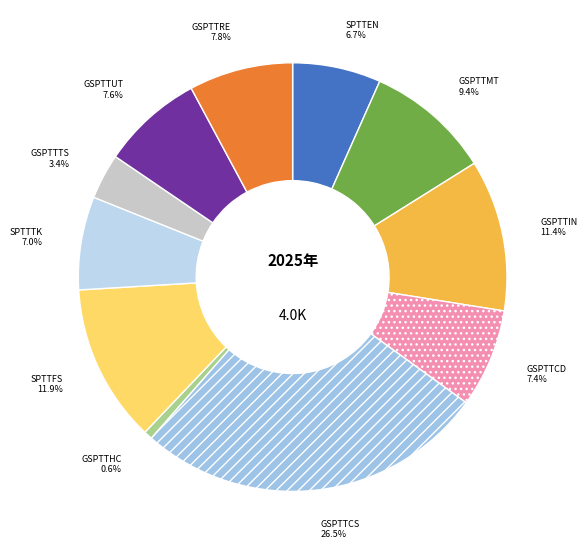

Does GSPTTHC account for over 50% of the chart?

No